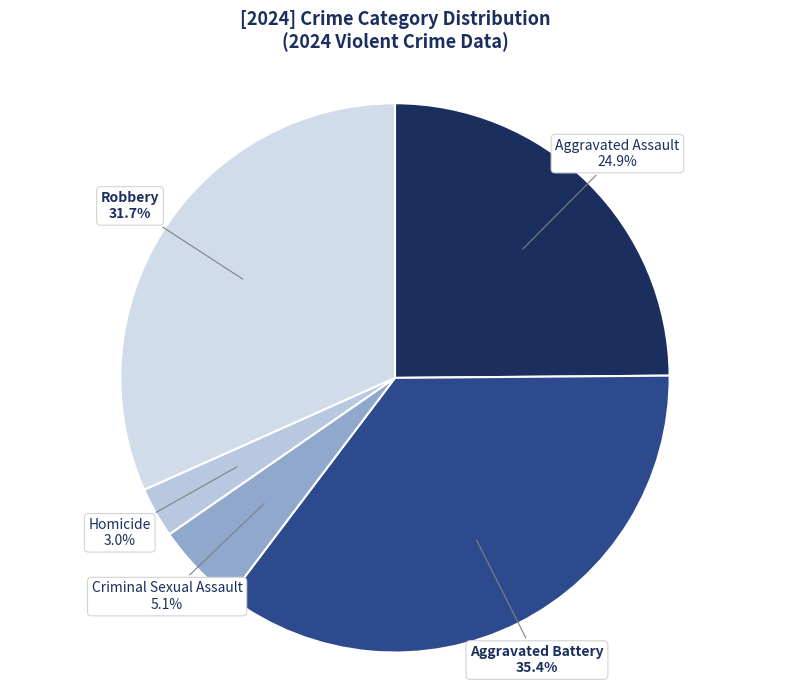

How many slices are in this pie chart?

5